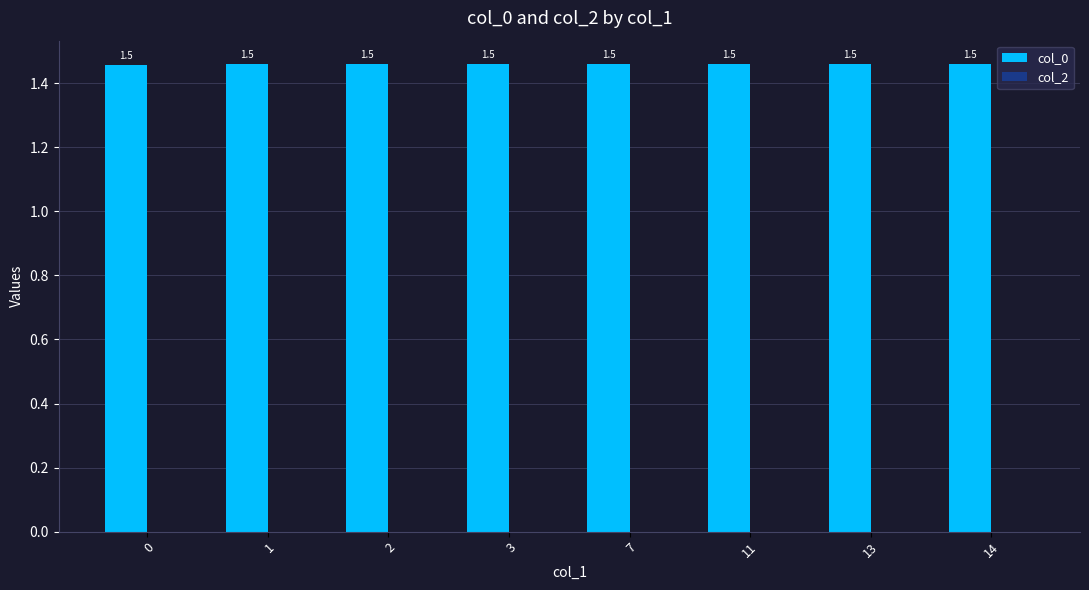

How many categories are shown in the chart?

8